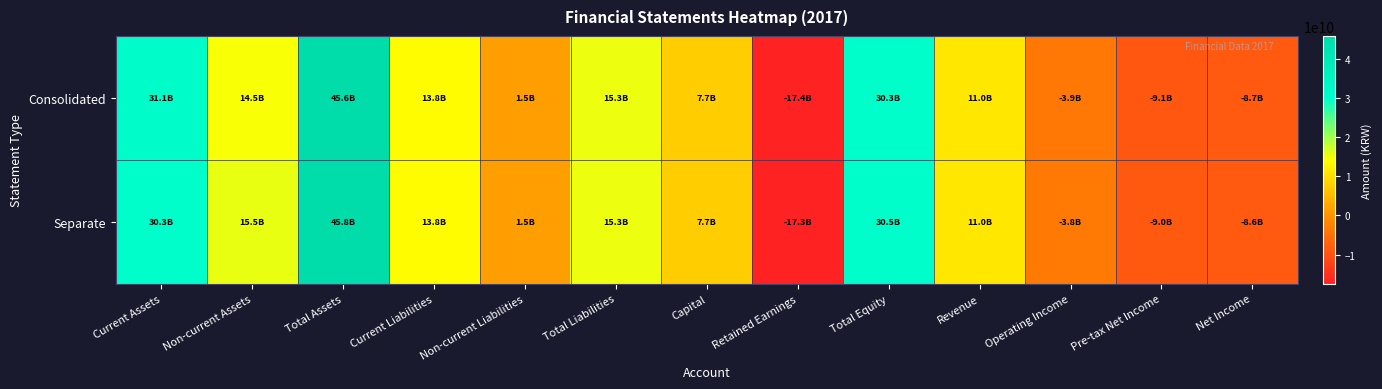

Which label corresponds to the largest value in the chart?

Total Assets